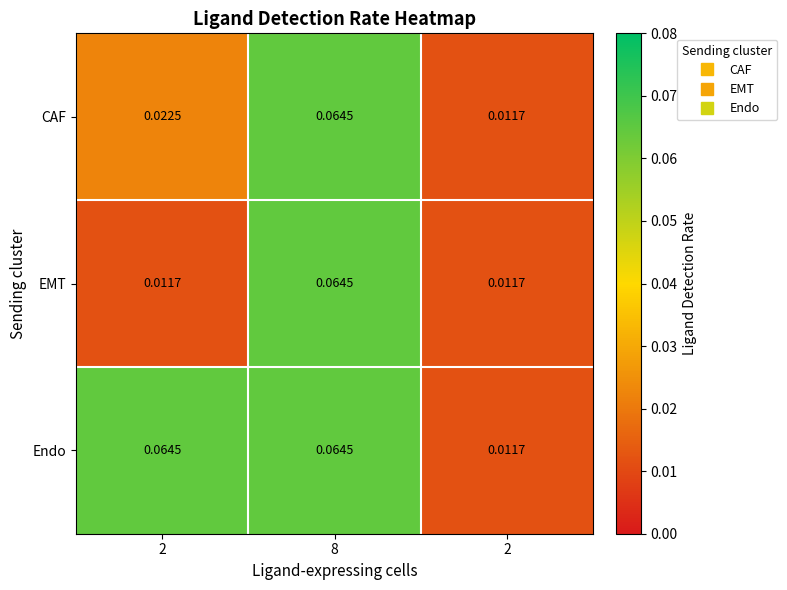

Count the number of categories in the chart.

3